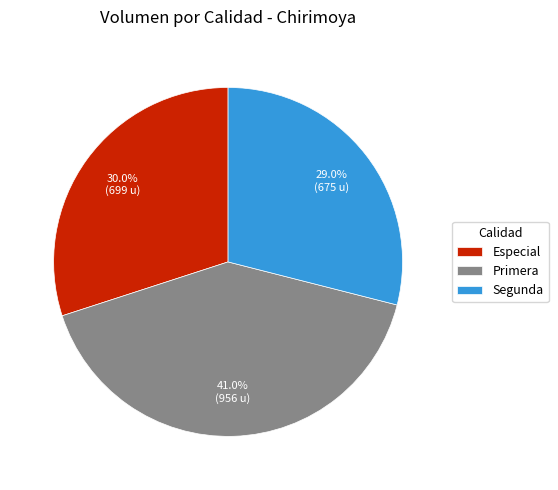

Is there a majority slice in this chart?

No